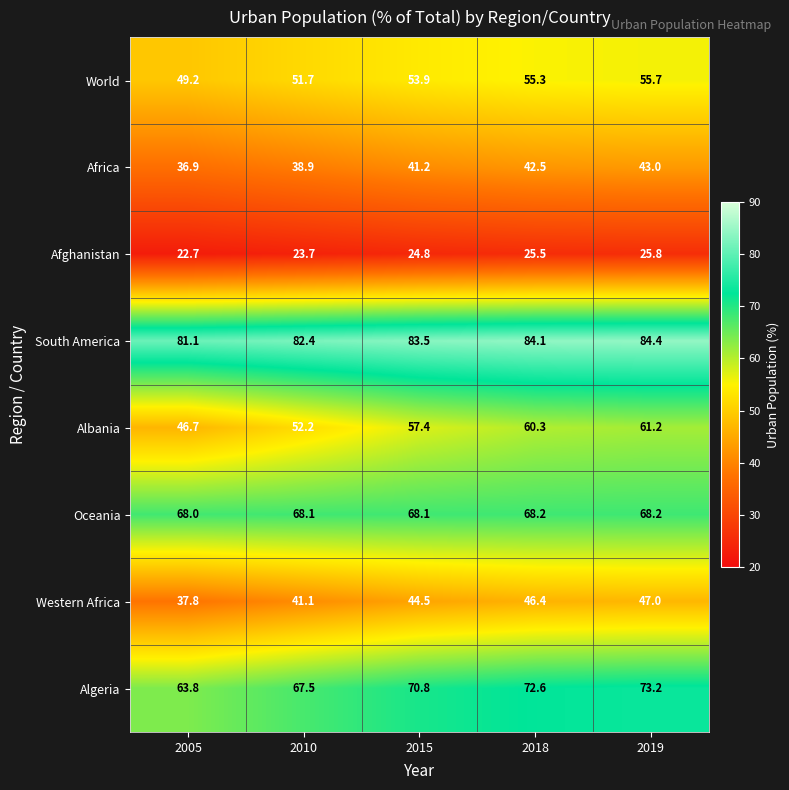

How many data points does each series have?

5